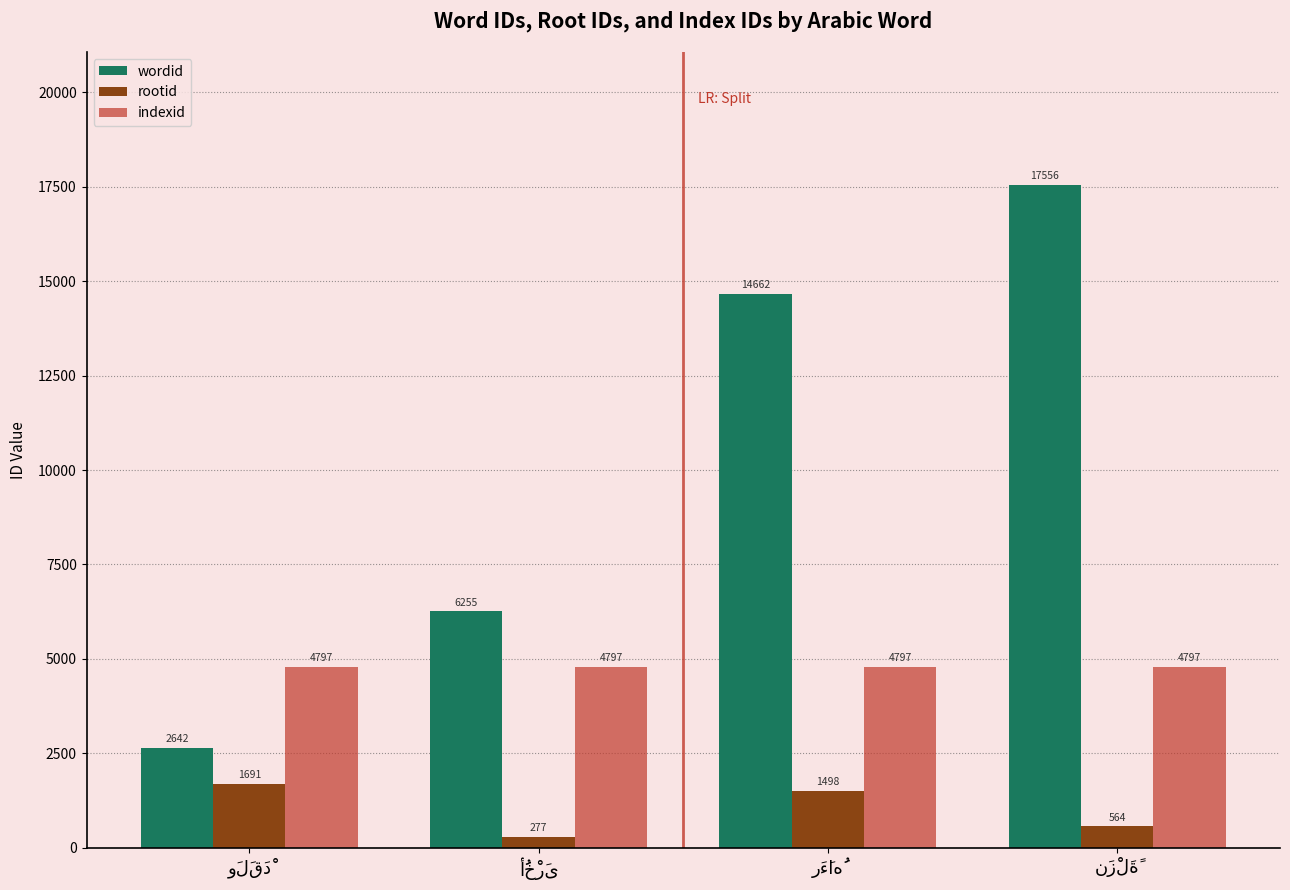

What is the smallest value displayed?

277